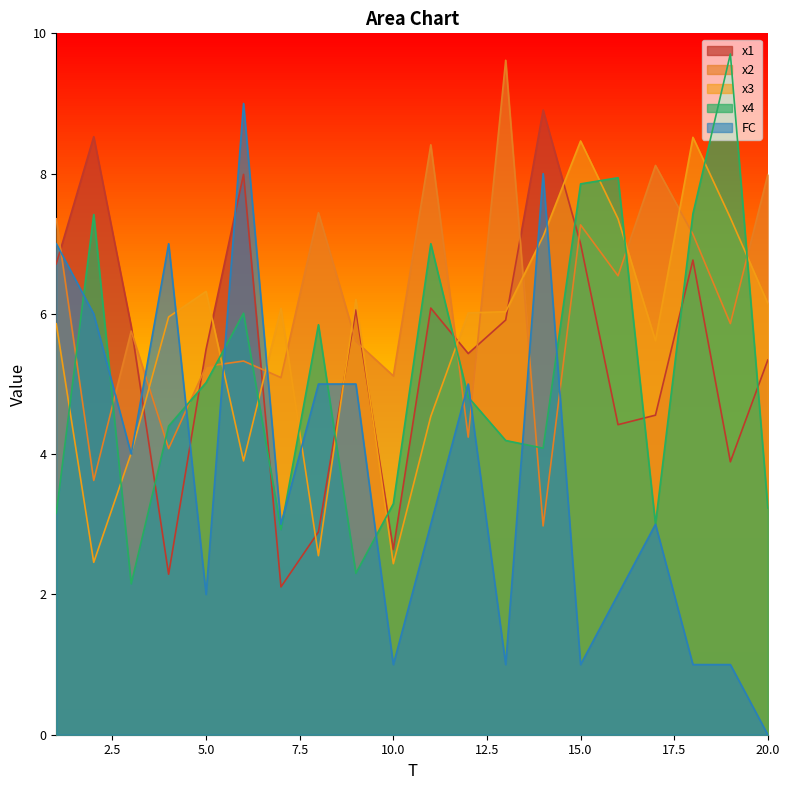

What is the total value across all series at 4?

23.7